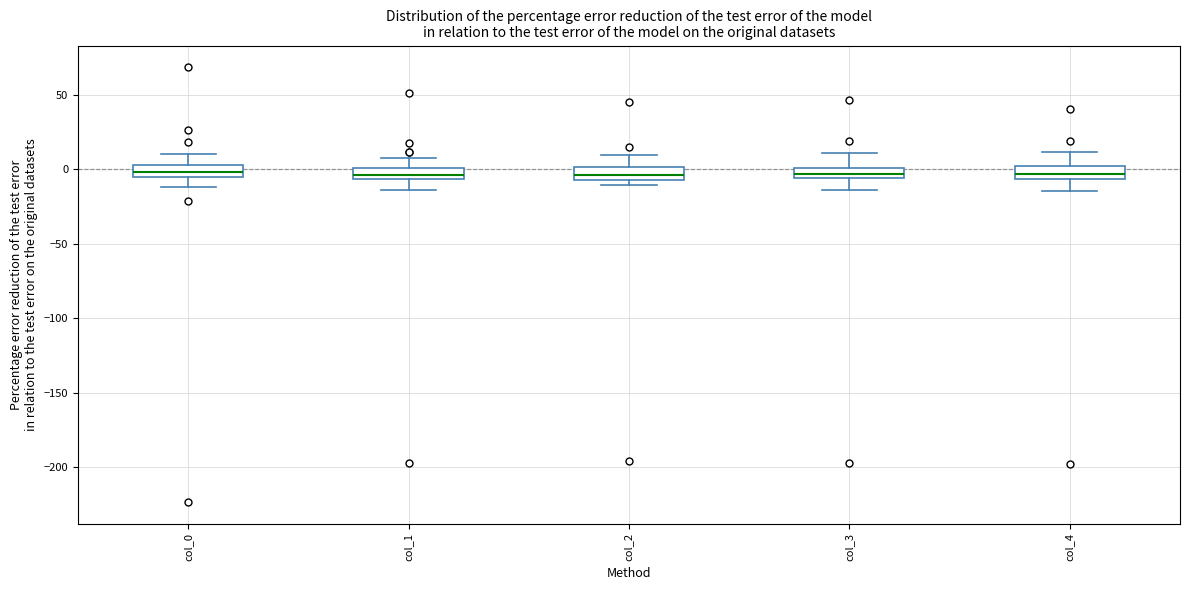

Where is the lower edge of the box for col_2 on the y-axis? The values are not printed on the chart, so give them approximately, as read against the axis.

-5